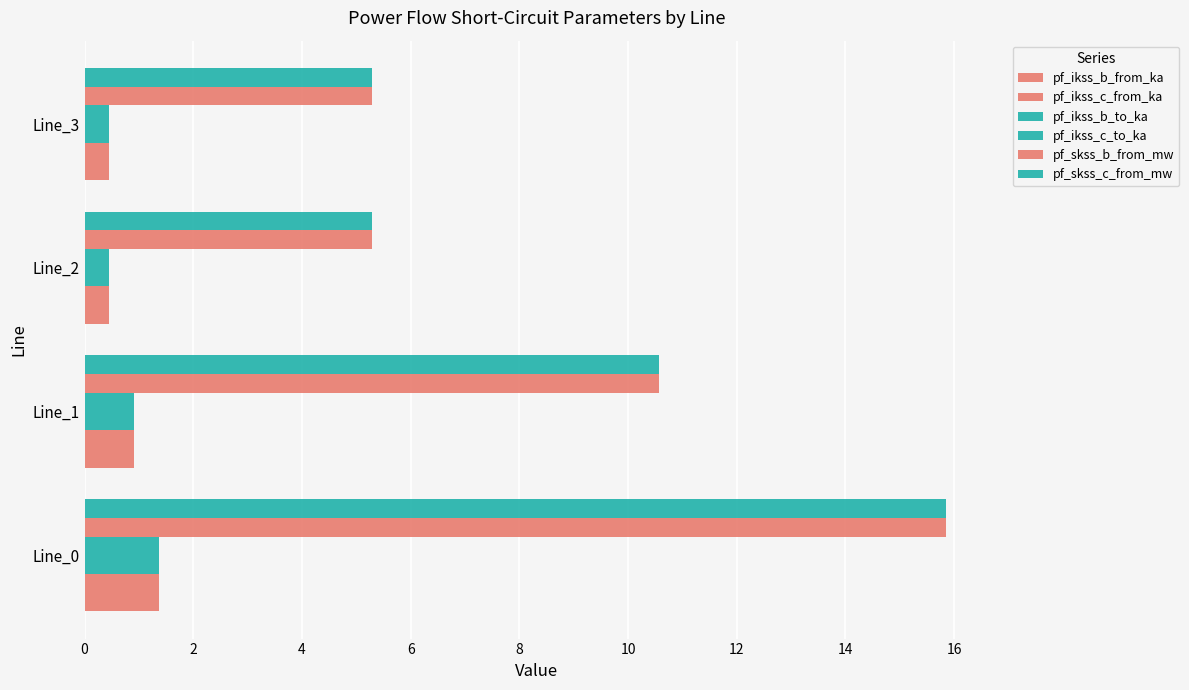

Count the number of categories in the chart.

4